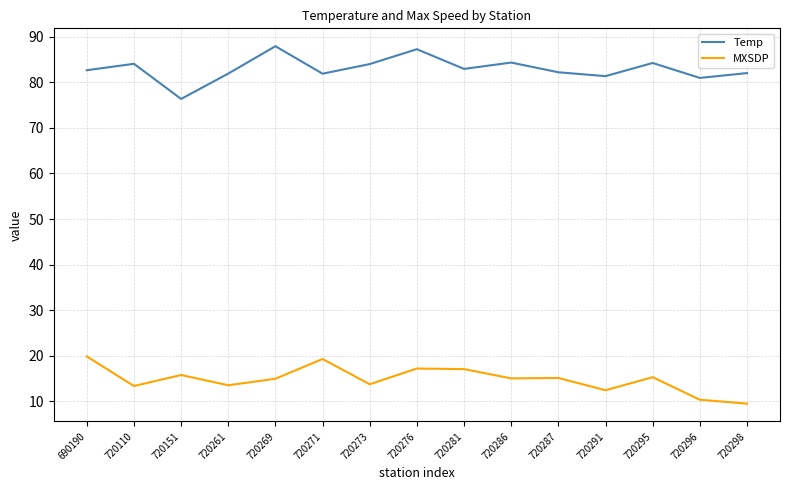

Rank the series at 720110 from highest to lowest value.

Temp, MXSDP